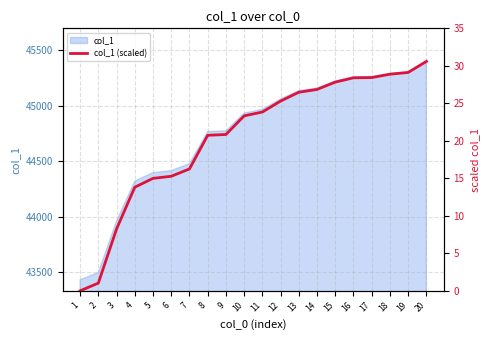

True or false: there are more than 1 points higher than both neighbors.

False